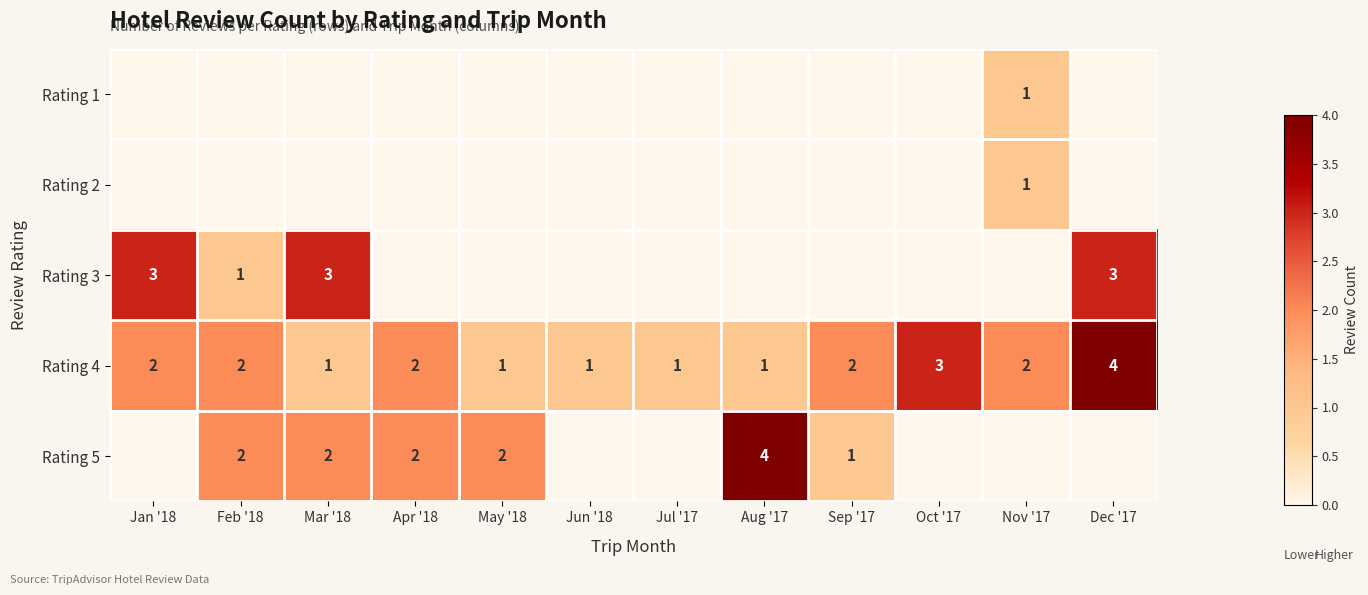

Which label corresponds to the largest value in the chart?

Dec '17